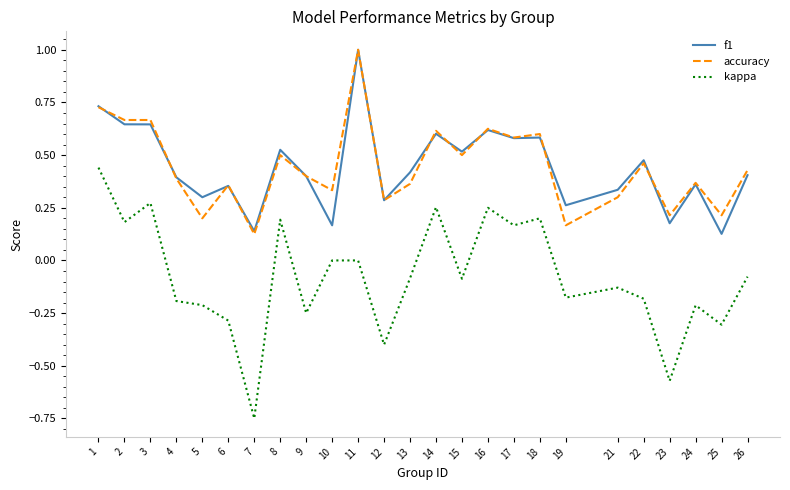

True or false: accuracy and kappa cross at least once.

False